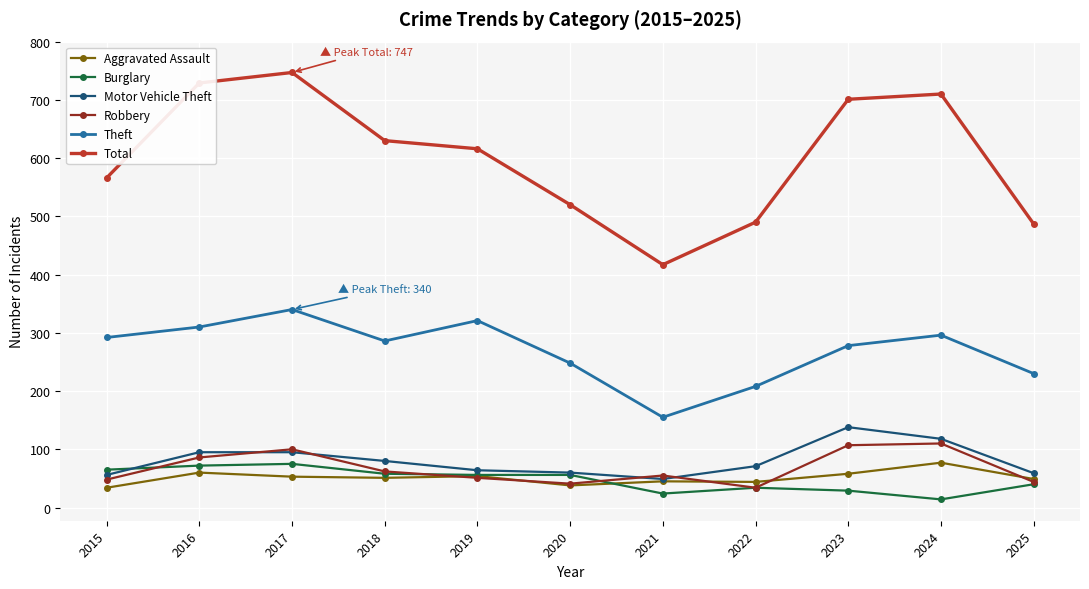

Where is the first local maximum for Theft?

2017